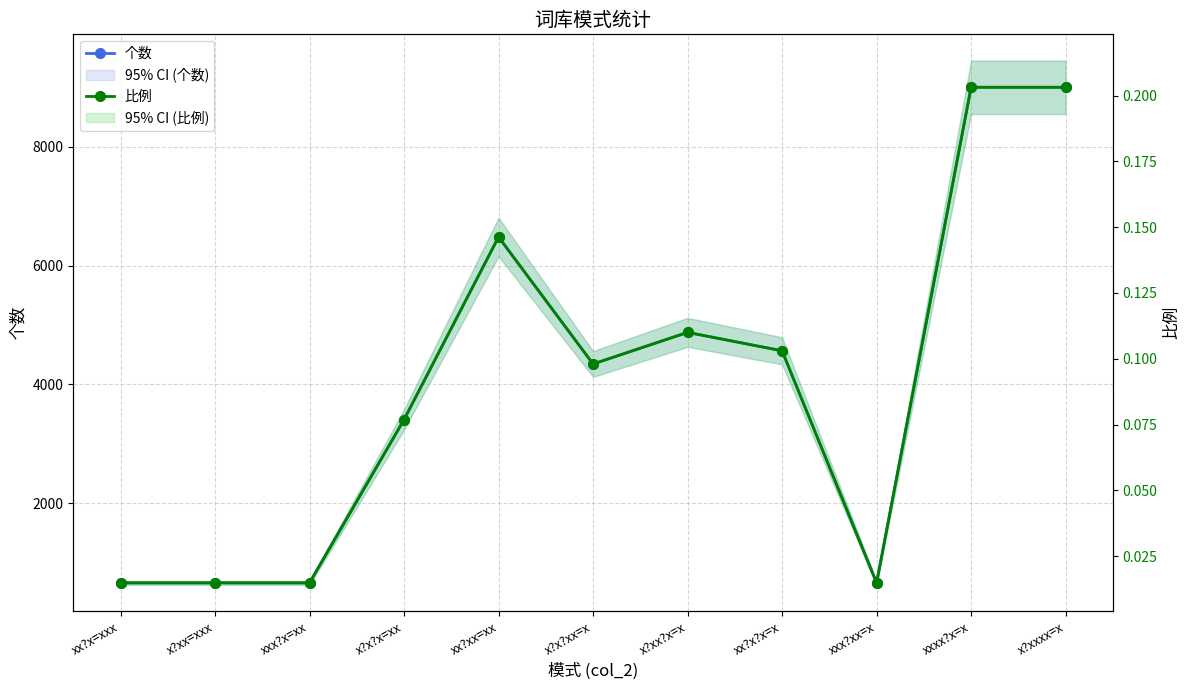

How many lines are shown in the chart?

2